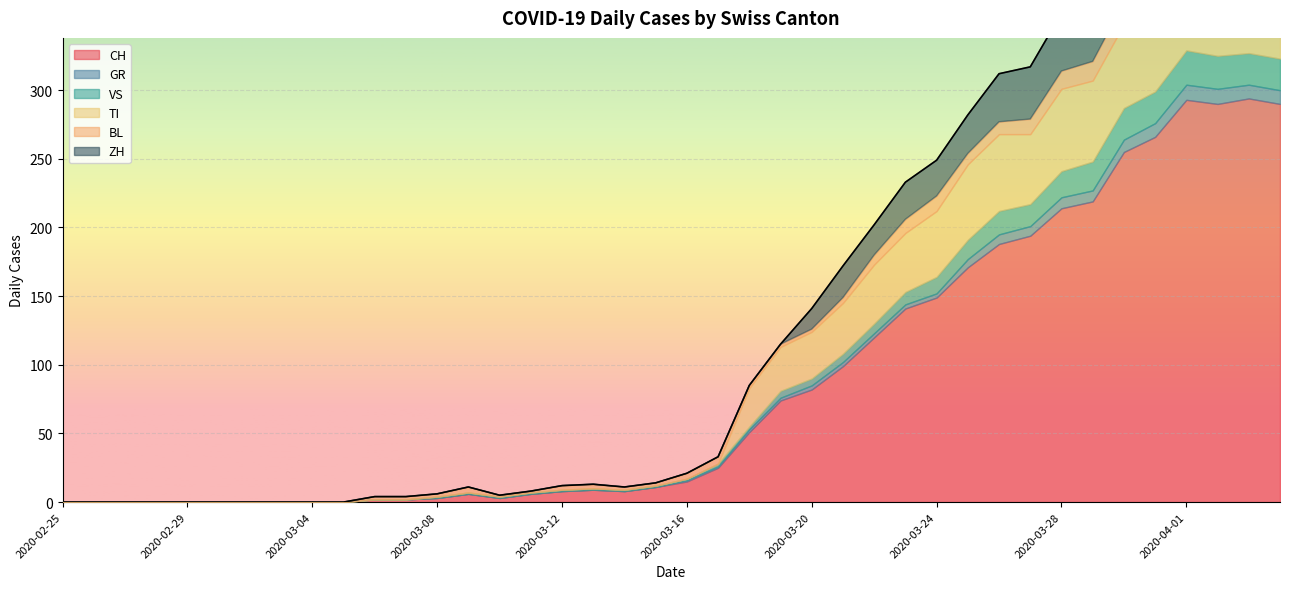

At which label does GR first exceed 1?

2020-03-18